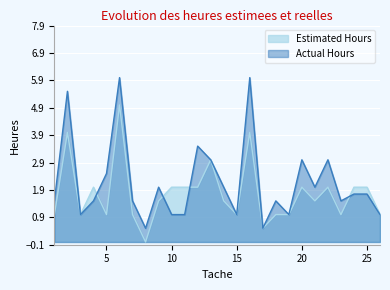

The Actual Hours series shows 6.0 at 6. True or false?

True